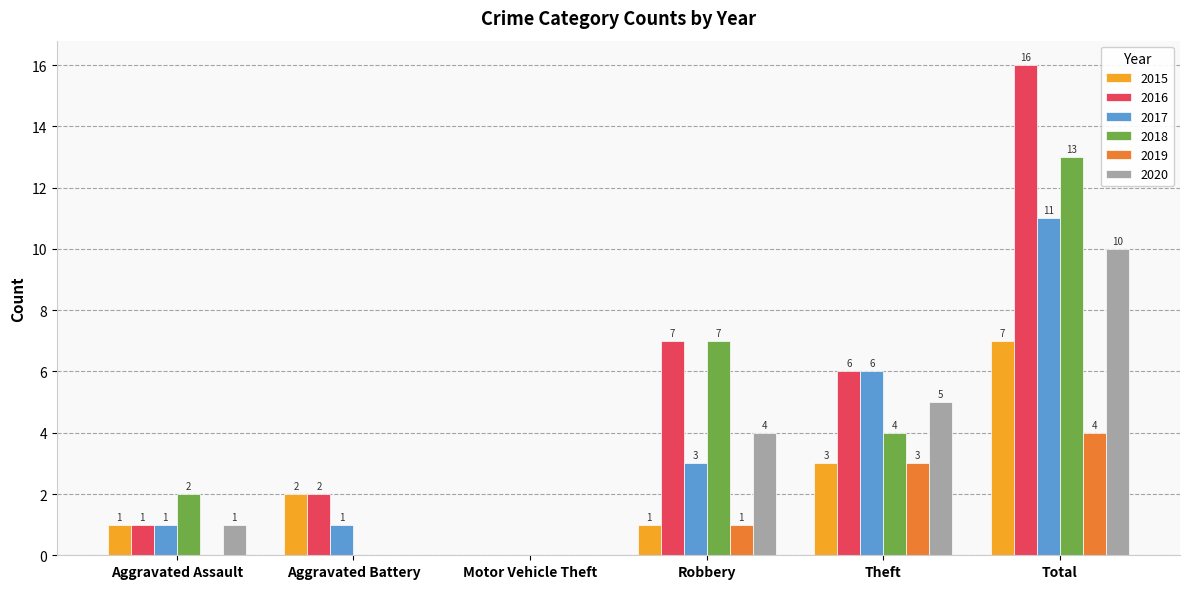

What is the difference between the 2017 values at Robbery and Motor Vehicle Theft?

3